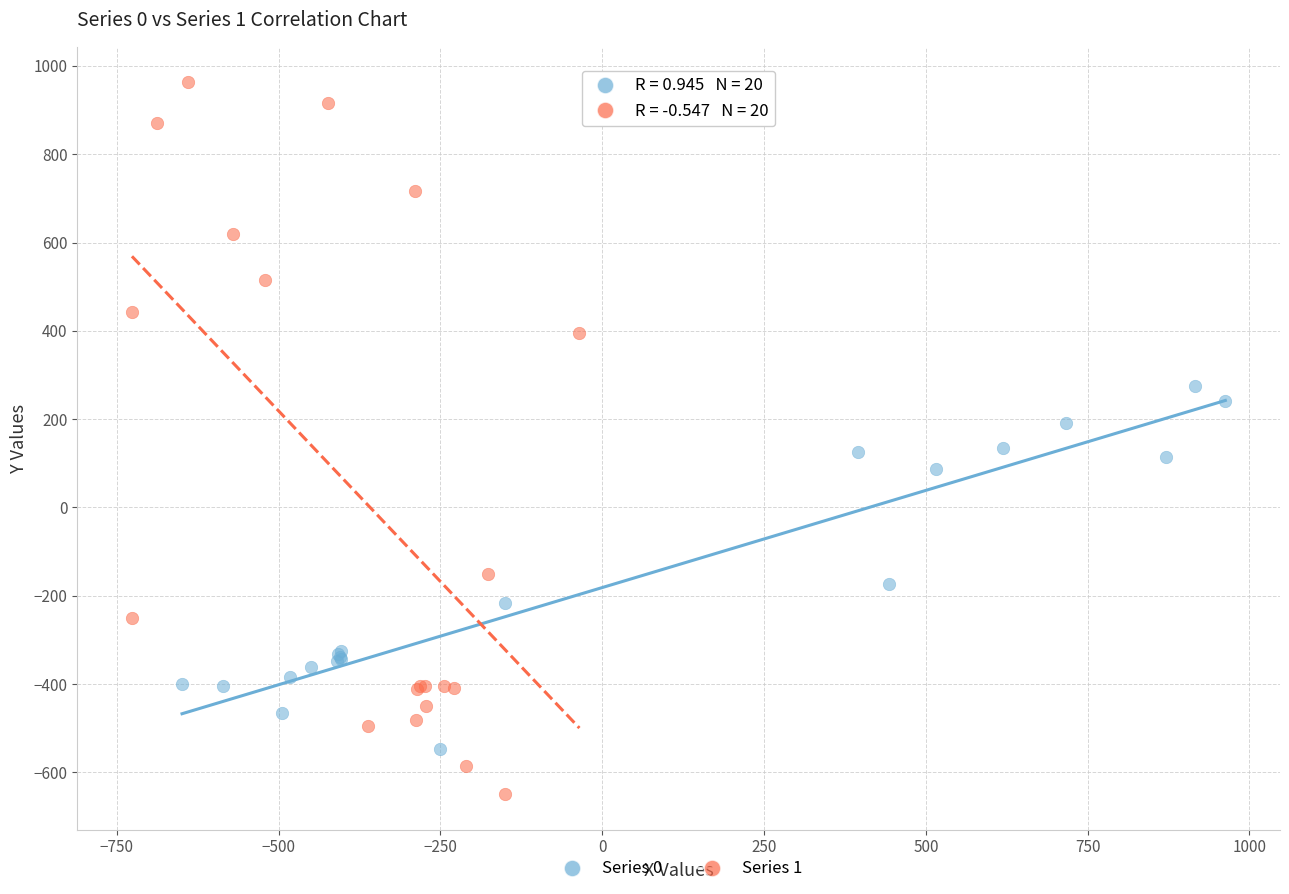

Which series contains the highest Y value?

Series 1